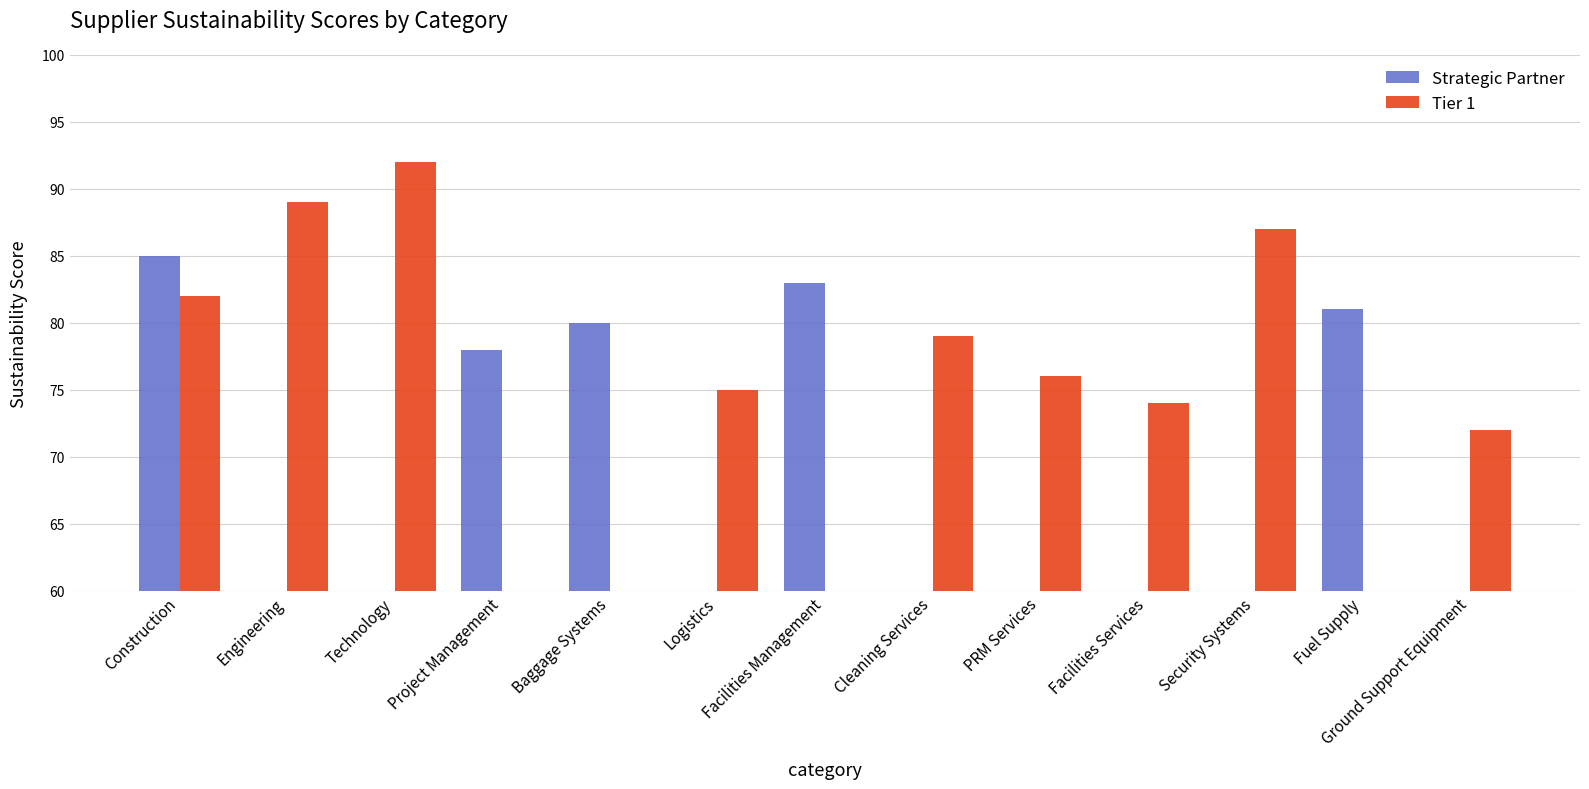

Is it true that Tier 1 equals 0 at Facilities Management?

True